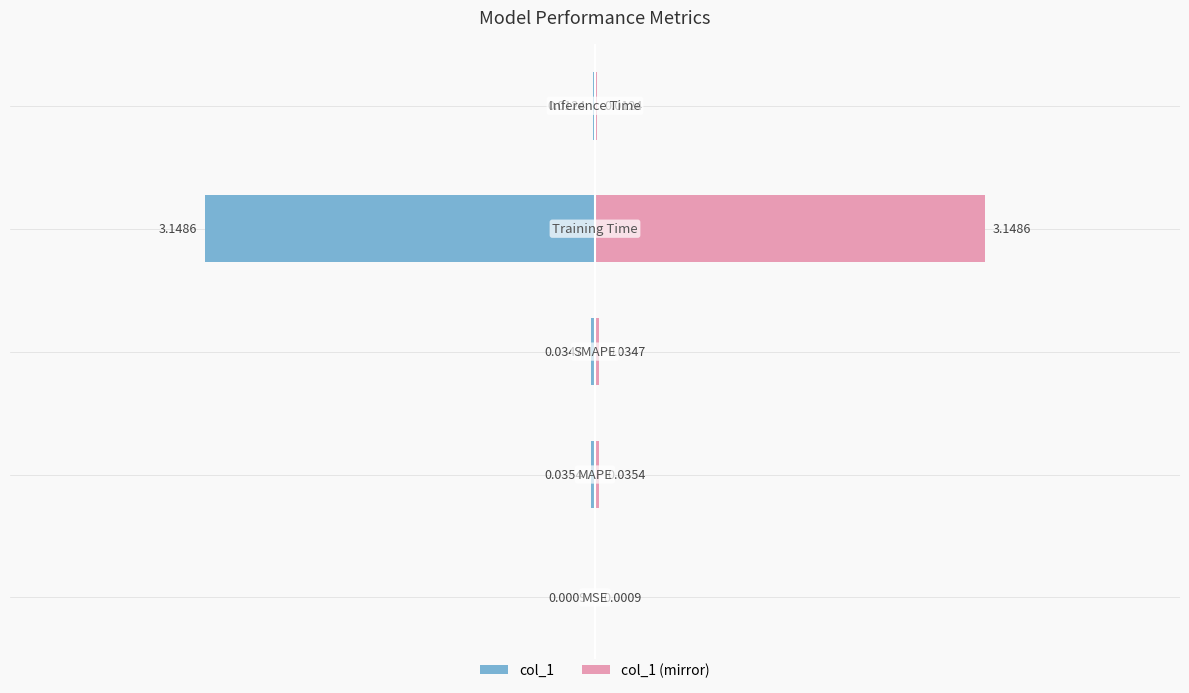

Reading right to left, transcribe all the data shown in this chart.

0.0	3.1	0.0	0.0	0.0